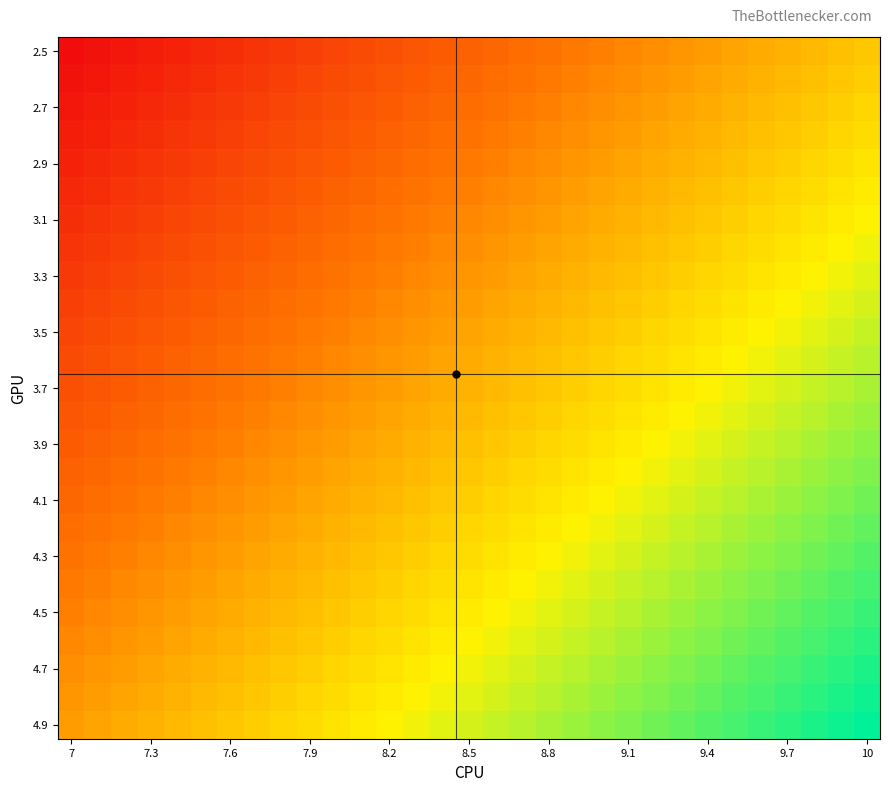

Count the number of data series in this chart.

25